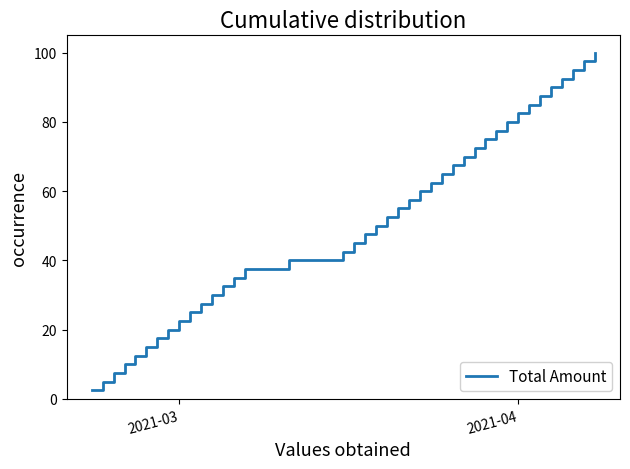

What is the greatest value displayed?

100.0